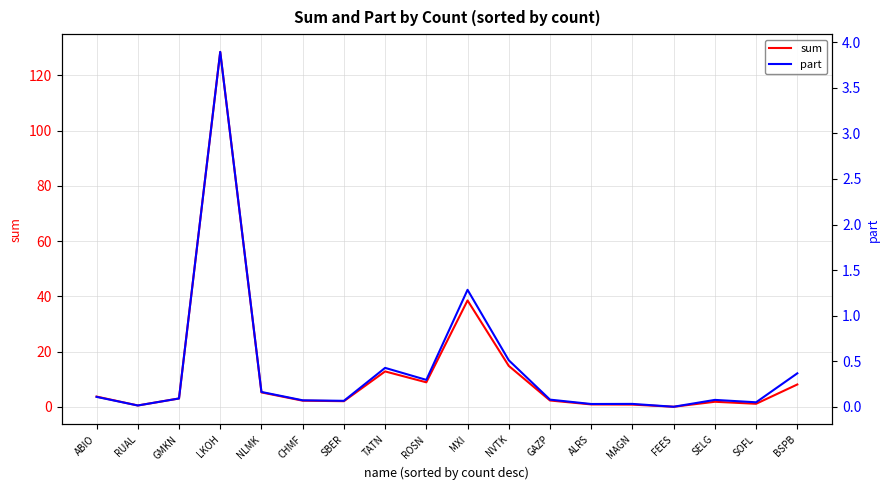

What is the sum of the sum values at GMKN and SOFL?

4.1